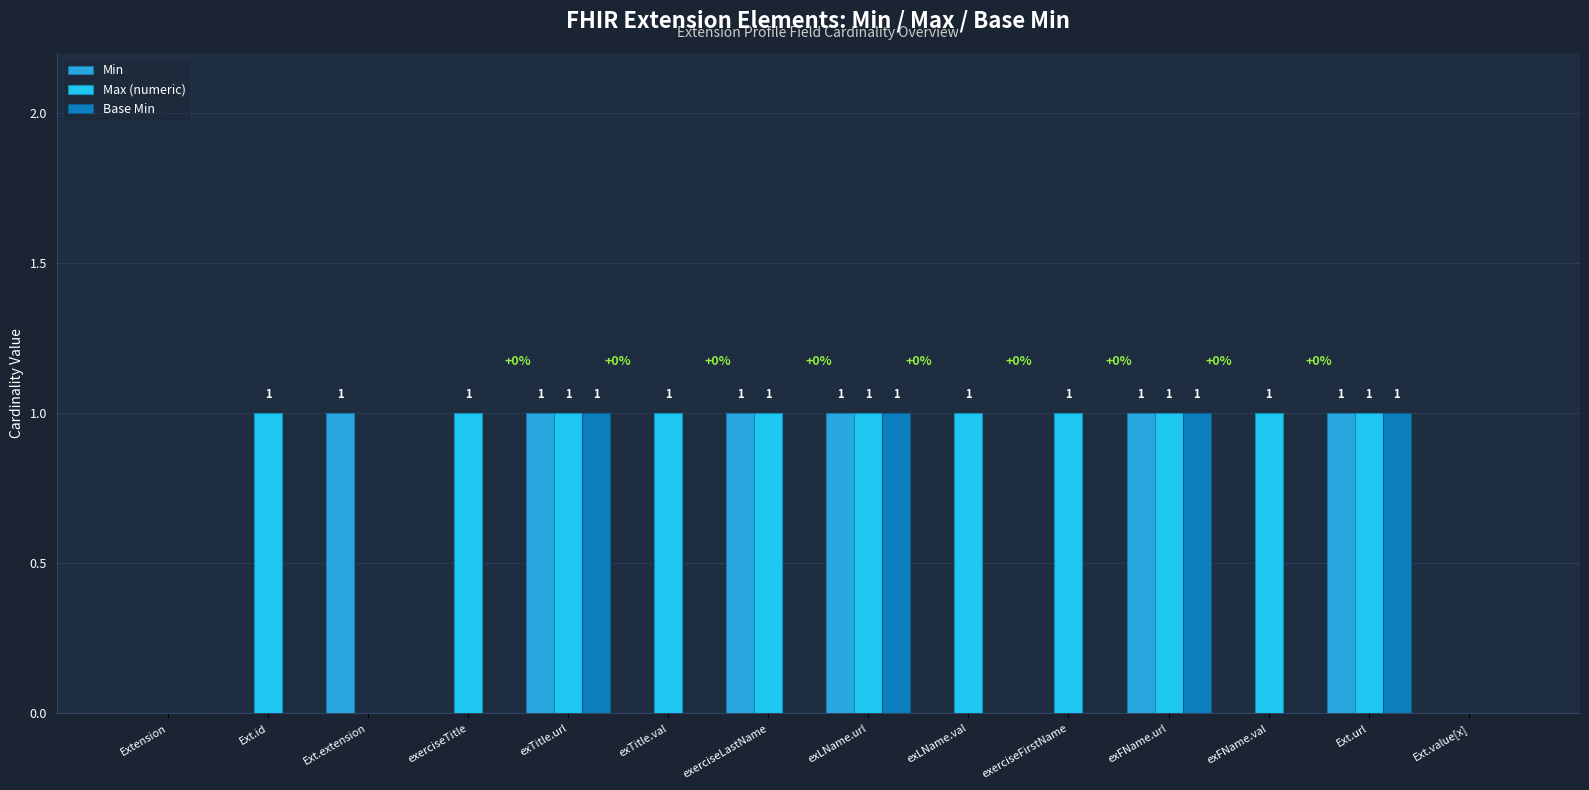

What is the sum of all Max (numeric) values?

11